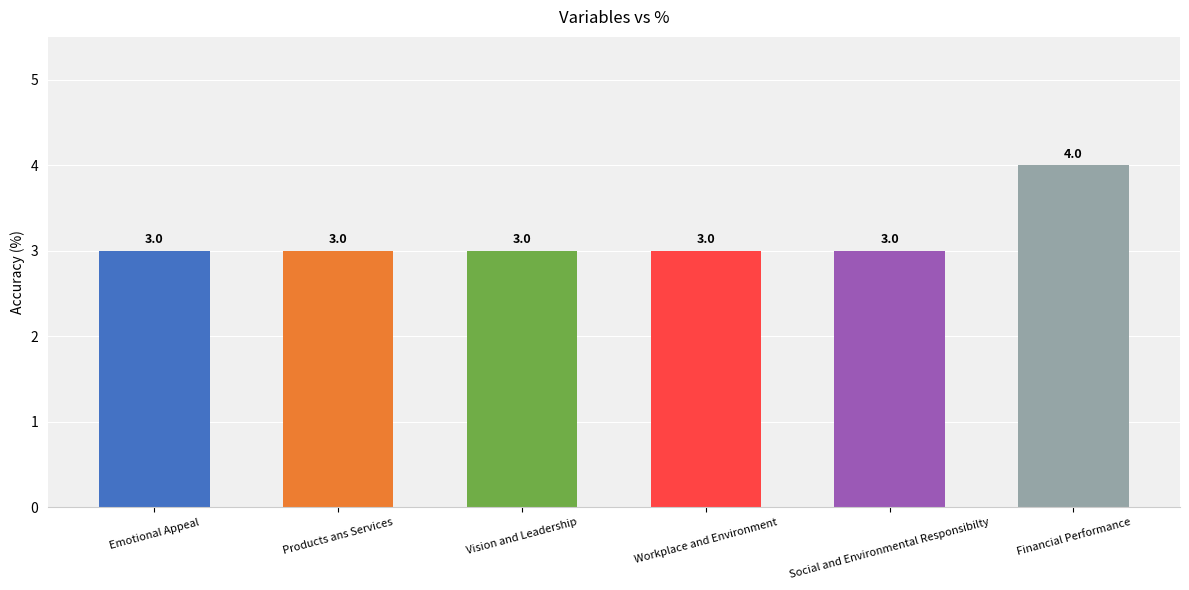

What value does the data have at Vision and Leadership?

3